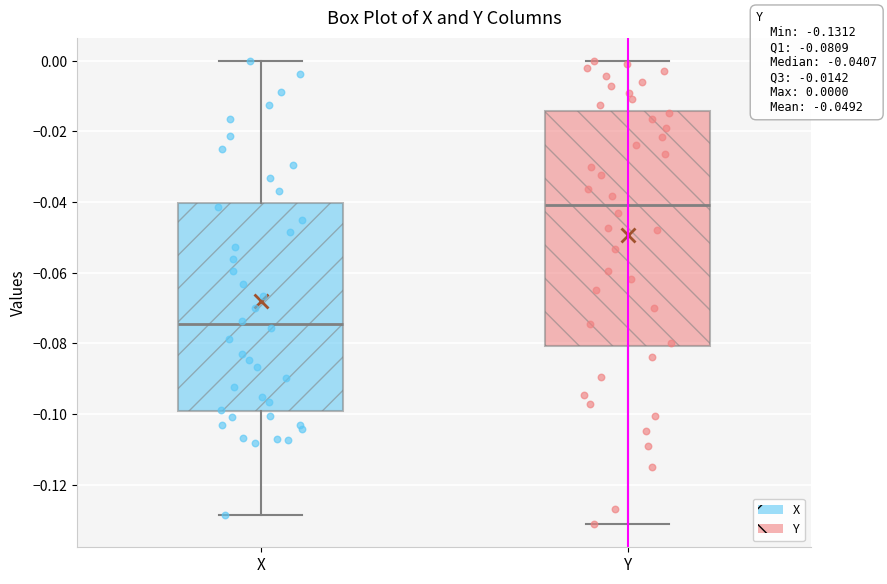

Which box's median line is the lowest?

X